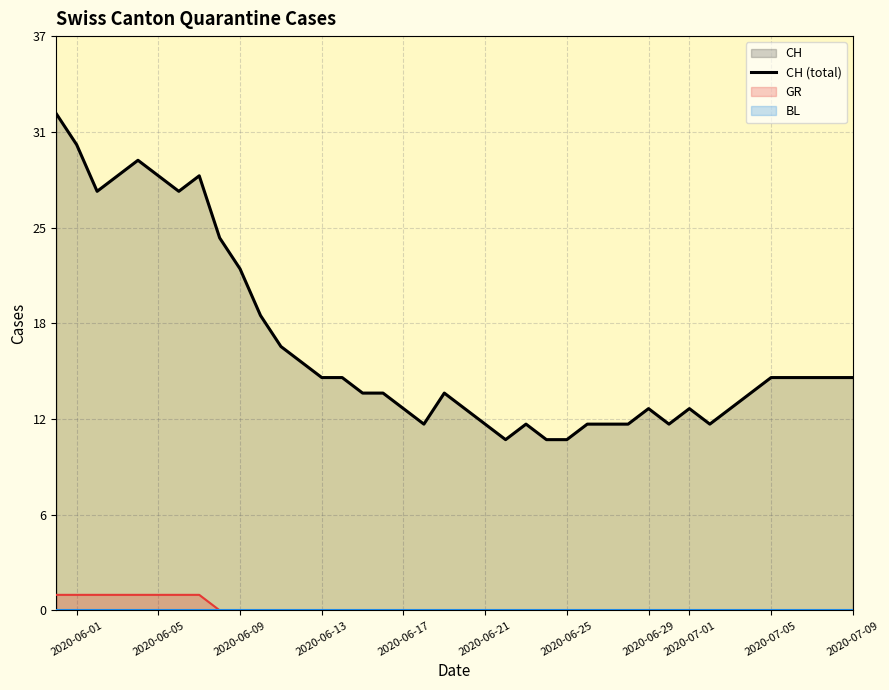

Which series has the largest total across all categories?

CH (total)